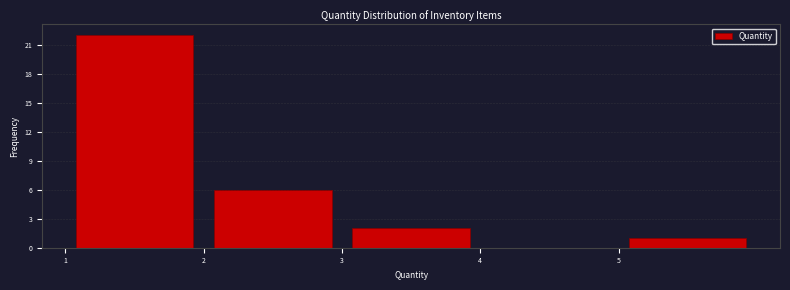

Reading left to right, list every bar in this chart as the range it spans on the x-axis followed by its height. The values are not printed on the chart, so give them approximately, as read against the axis.

1 to 2: 22
2 to 3: 6
3 to 4: 2
4 to 5: 0
5 to 6: 1